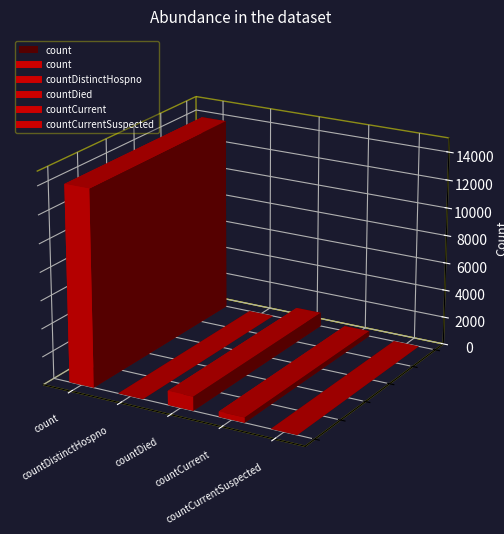

Is it true that the value at countDied is 236?

False